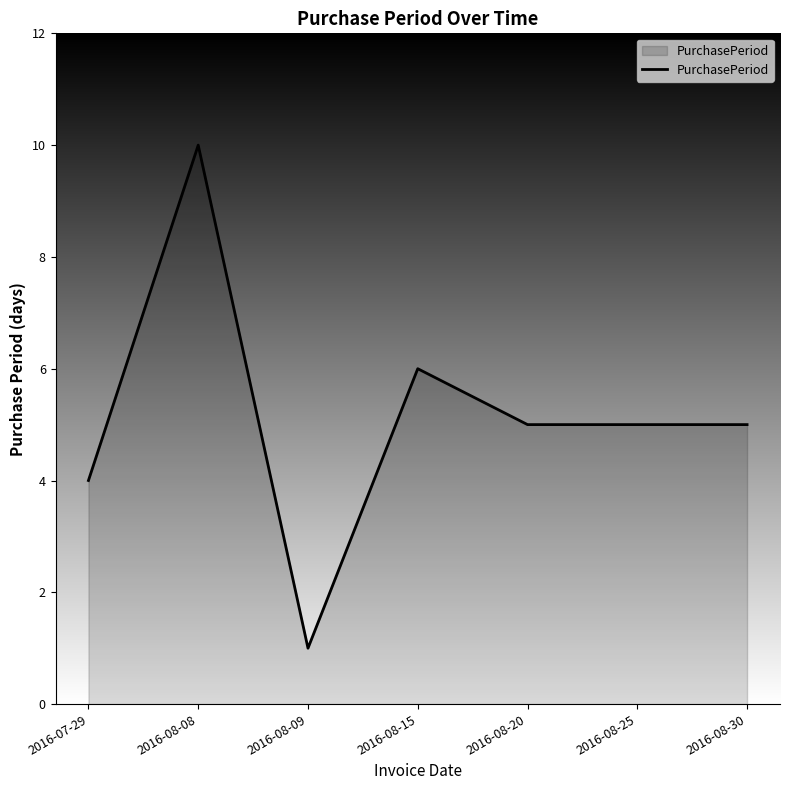

Between 2016-08-08 and 2016-07-29, which is larger?

2016-08-08